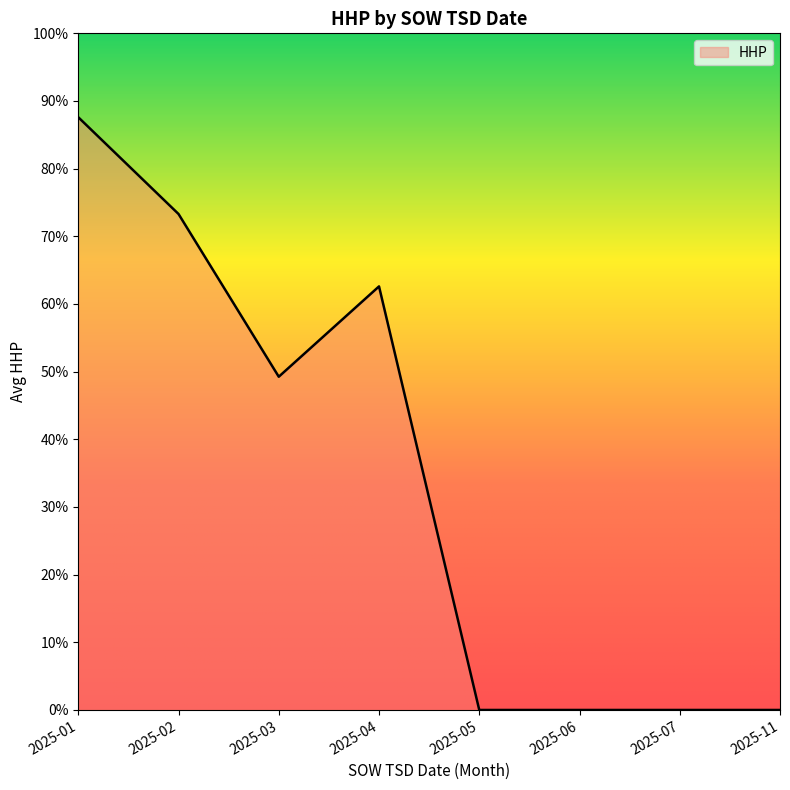

What is the sum of the values at 2025-04 and 2025-06?

62.6